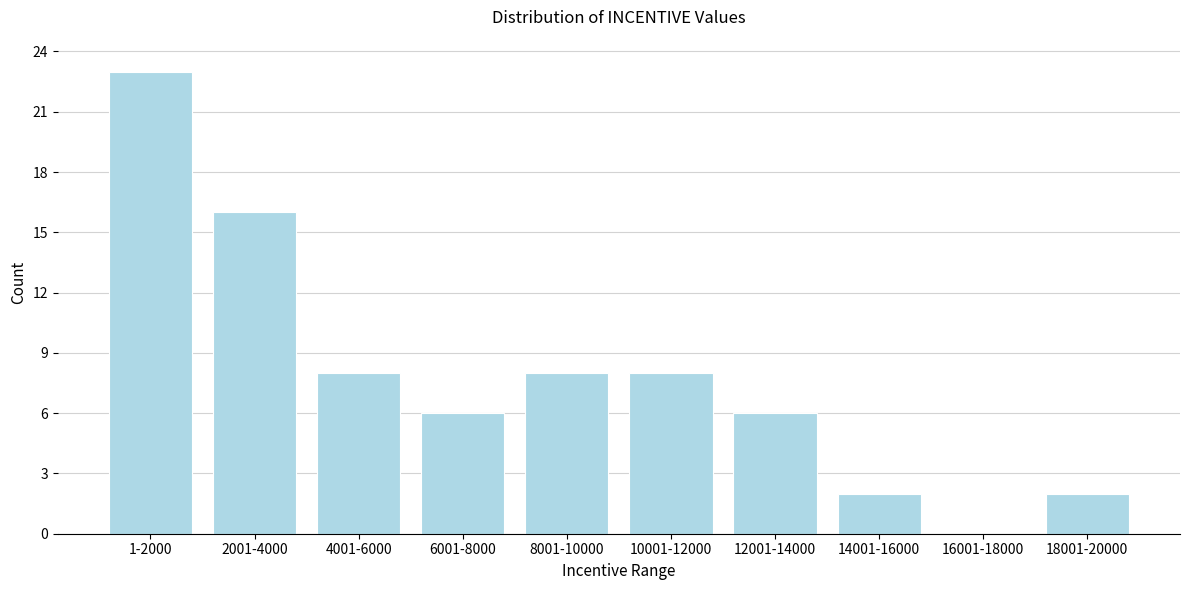

Reading left to right, transcribe all the data shown in this chart.

1-2000=23	2001-4000=16	4001-6000=8	6001-8000=6	8001-10000=8	10001-12000=8	12001-14000=6	14001-16000=2	16001-18000=0	18001-20000=2